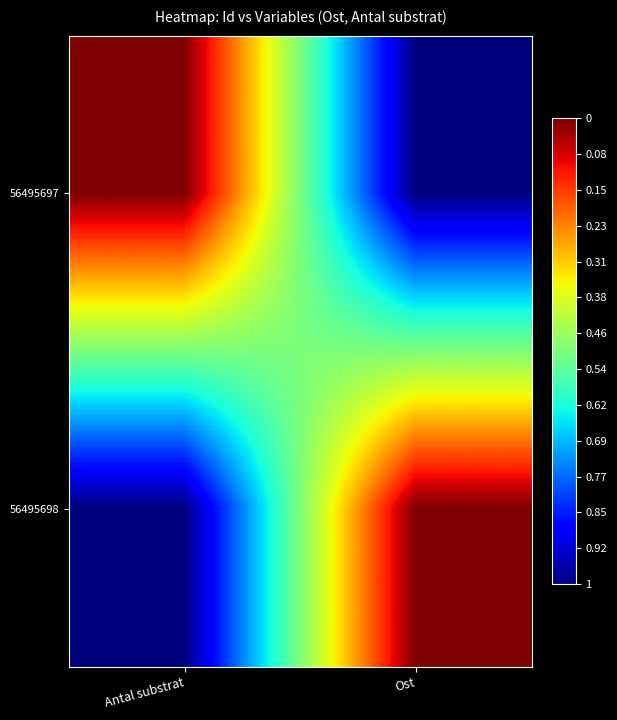

Which series has the widest spread of values?

56495697